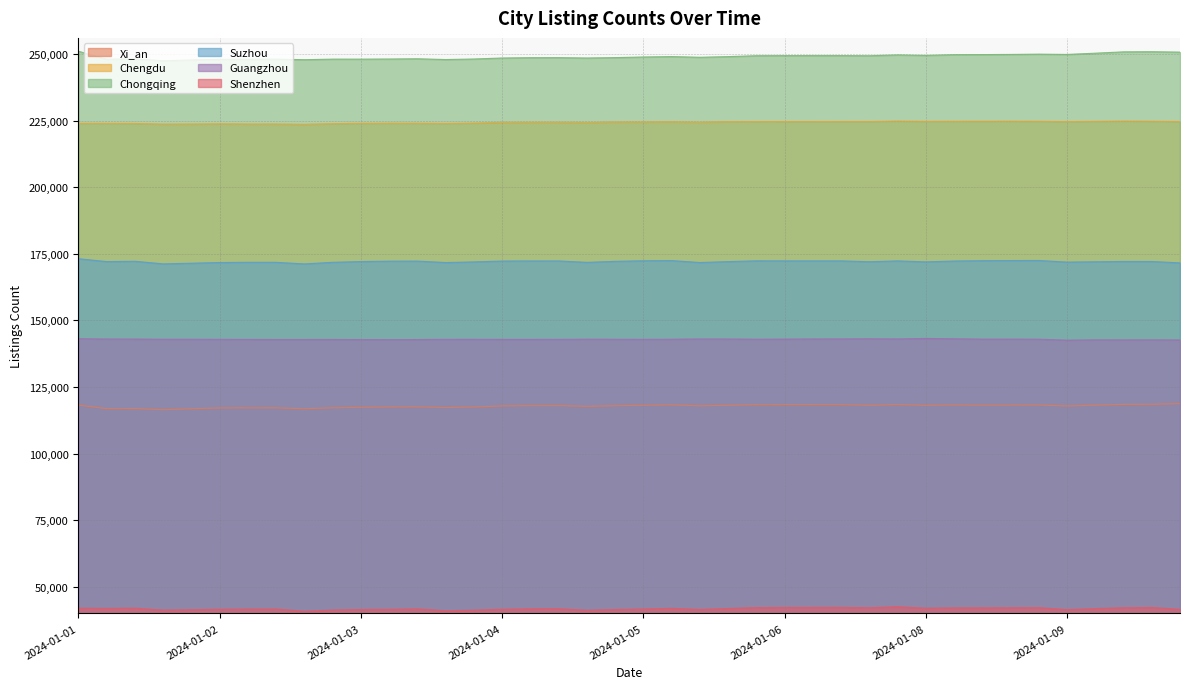

Reading left to right, list all the values displayed in this chart.

Xi_an: 118227	116886	116931	116484	116840	117134	117177	117165	116840	117198	117375	117496	117554	117287	117482	117911	118003	118040	117749	117968	118148	118296	117943	118141	118359	118372	118395	118396	118125	118405	118128	118267	118186	118220	118259	117870	118186	118468	118510	118762
Chengdu: 223976	223952	223918	223673	223711	223780	223712	223709	223604	223830	223977	224012	224003	223915	224053	224327	224377	224369	224321	224447	224466	224526	224398	224561	224608	224616	224628	224629	224635	224803	224704	224722	224741	224756	224721	224600	224707	224796	224742	224630
Chongqing: 250996	248050	248122	247445	247756	247983	248029	248042	247829	248042	248039	248087	248178	247889	248087	248466	248583	248599	248465	248611	248844	248996	248739	248985	249323	249355	249367	249366	249314	249629	249435	249715	249750	249807	249917	249808	250270	250773	250823	250673
Suzhou: 173140	172067	172180	171212	171456	171716	171798	171791	171191	171793	172075	172230	172256	171703	171950	172271	172312	172309	171776	172160	172376	172448	171719	172058	172356	172338	172337	172337	172010	172327	171959	172278	172408	172453	172486	171869	171996	172111	172105	171579
Guangzhou: 143130	143007	142982	142925	142929	142879	142852	142835	142836	142849	142802	142770	142819	142893	142897	142867	142870	142882	142947	142923	142886	142930	143021	143007	142935	142969	143026	143049	143107	143034	143220	143110	142963	142970	142941	142574	142694	142680	142691	142669
Shenzhen: 42001	41914	42000	41267	41410	41612	41674	41683	40848	41288	41489	41579	41738	41035	41240	41606	41766	41789	41208	41492	41707	41933	41538	41877	42210	42264	42276	42280	42157	42546	41977	42094	42121	42141	42188	41460	41849	42144	42253	41580